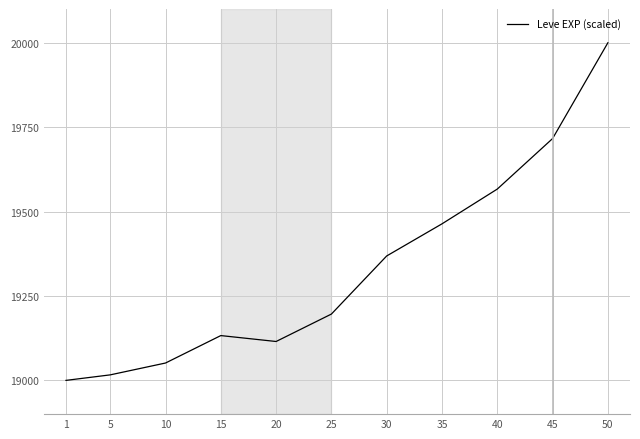

How many interior local peaks (higher than both neighbors) does the data have?

1